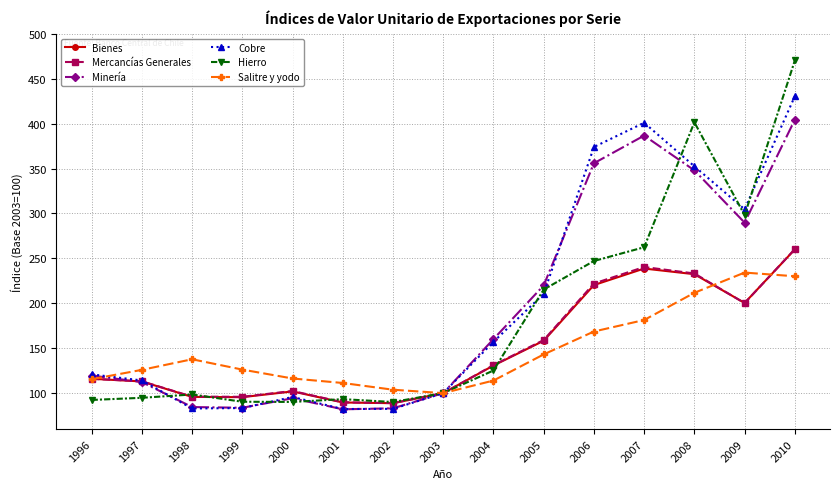

What is the value of the Cobre point at the 15th from the left?

430.5